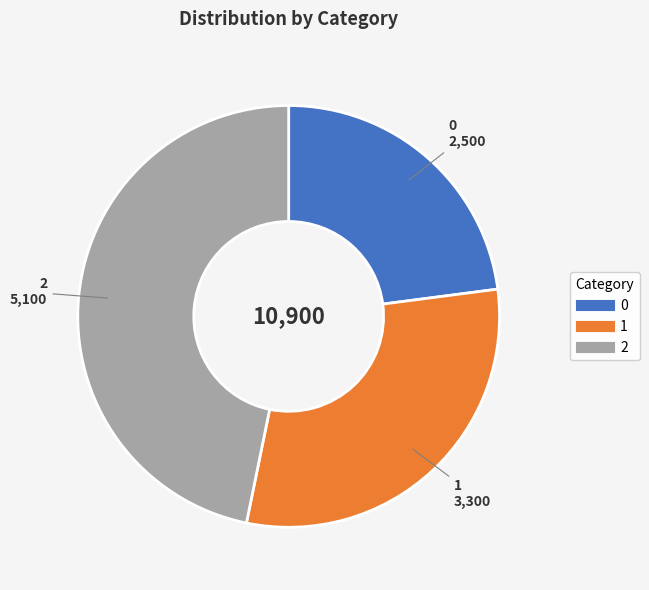

Is the sum of 1 and 0 greater than half?

Yes